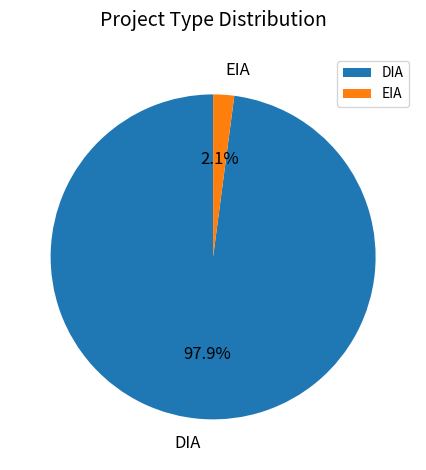

Which category has the biggest portion of the pie?

DIA